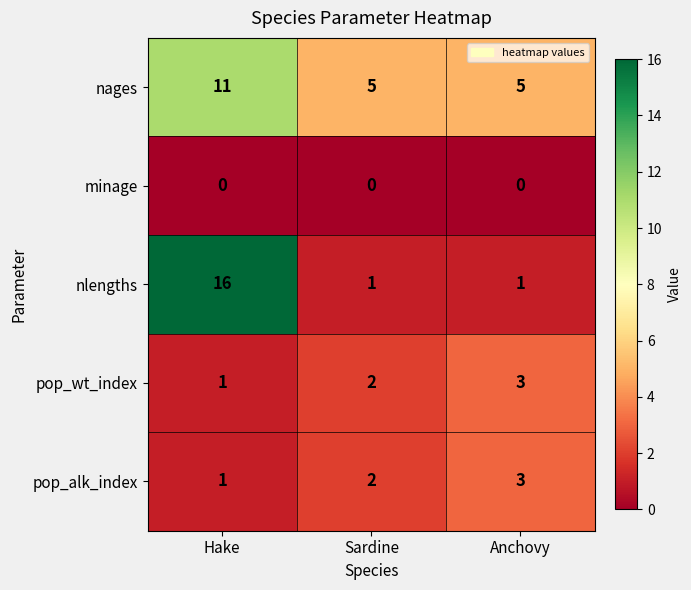

Is it true that nages equals 17 at Hake?

False